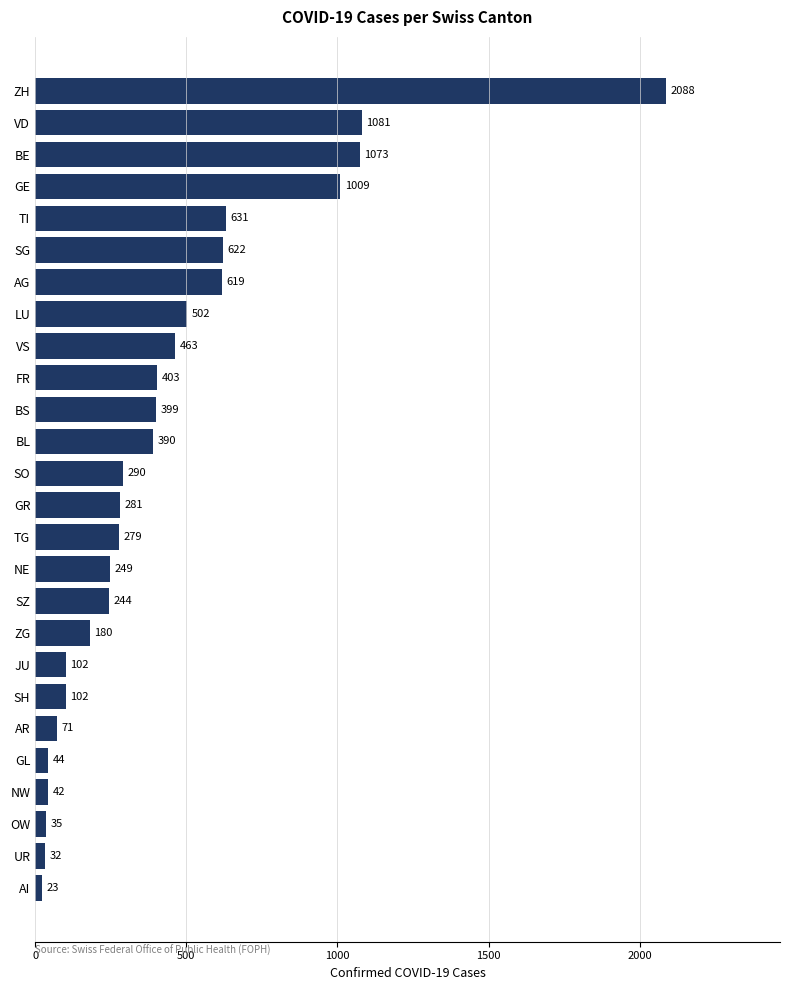

Between OW and AR, which is larger?

AR